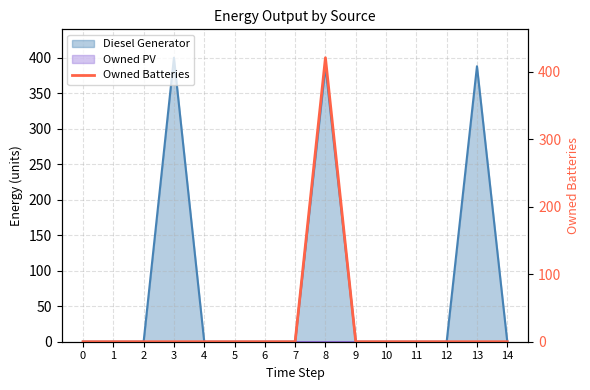

Reading right to left, what are all the values shown in this chart?

0	0	0	0	0	0	421	0	0	0	0	0	0	0	0